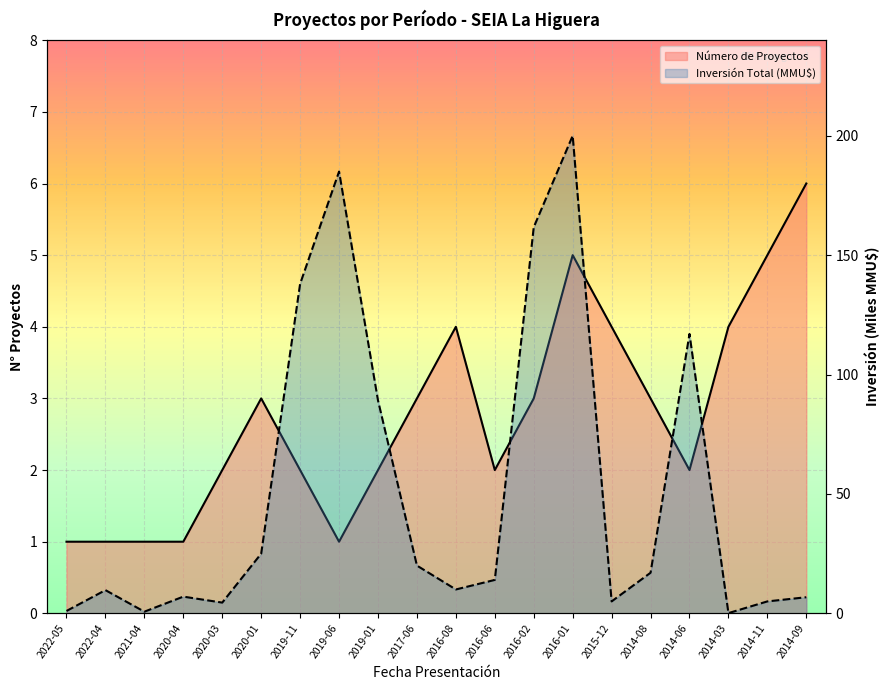

After their last crossing, which series has the higher values: Inversión Total (MMU$) or Número de Proyectos?

Número de Proyectos